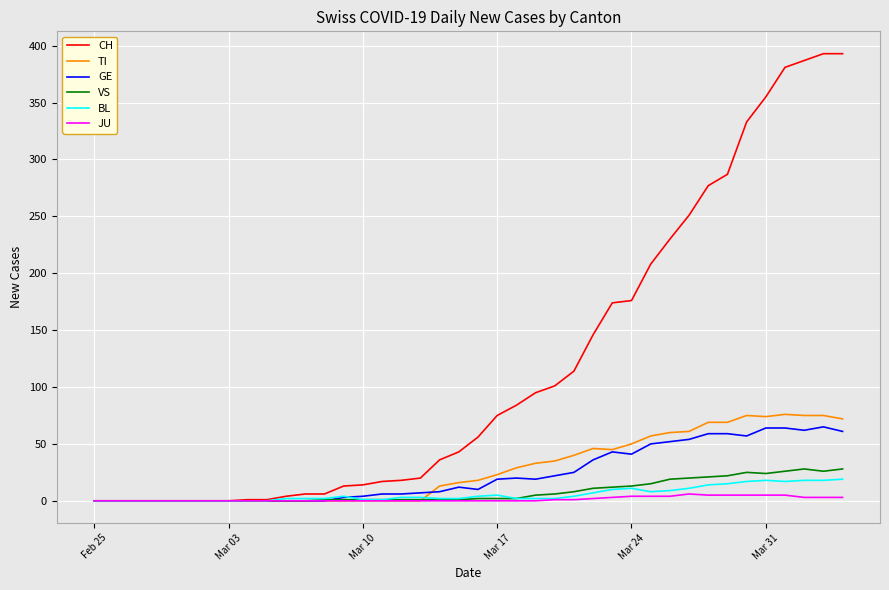

Which series has the largest total across all categories?

CH